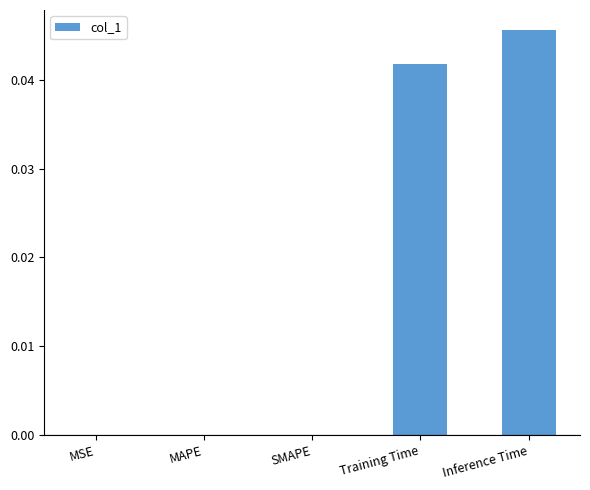

The value at SMAPE is 0.0. True or false?

True